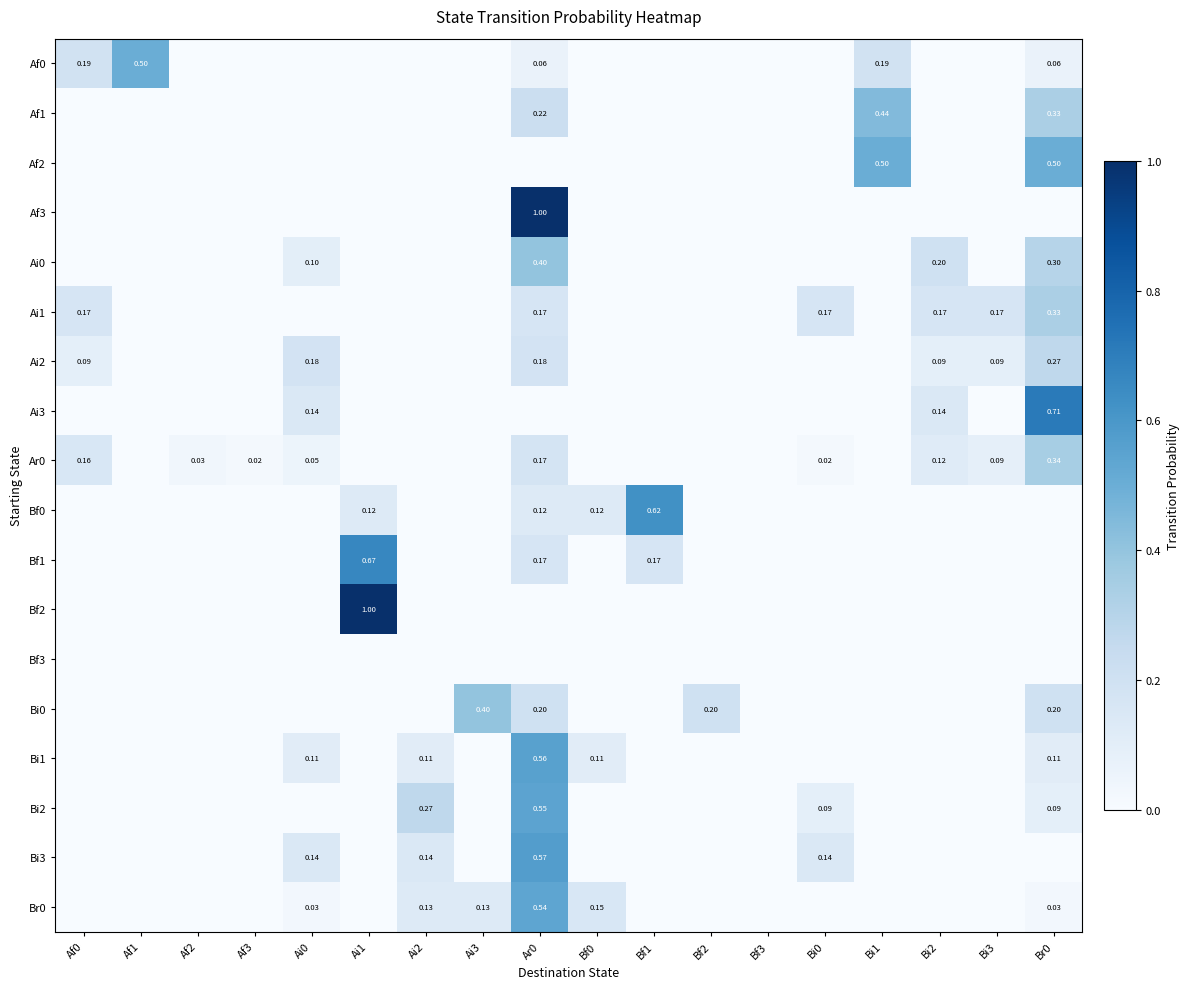

What is the spread (max minus min) of values at Bf0?

0.2